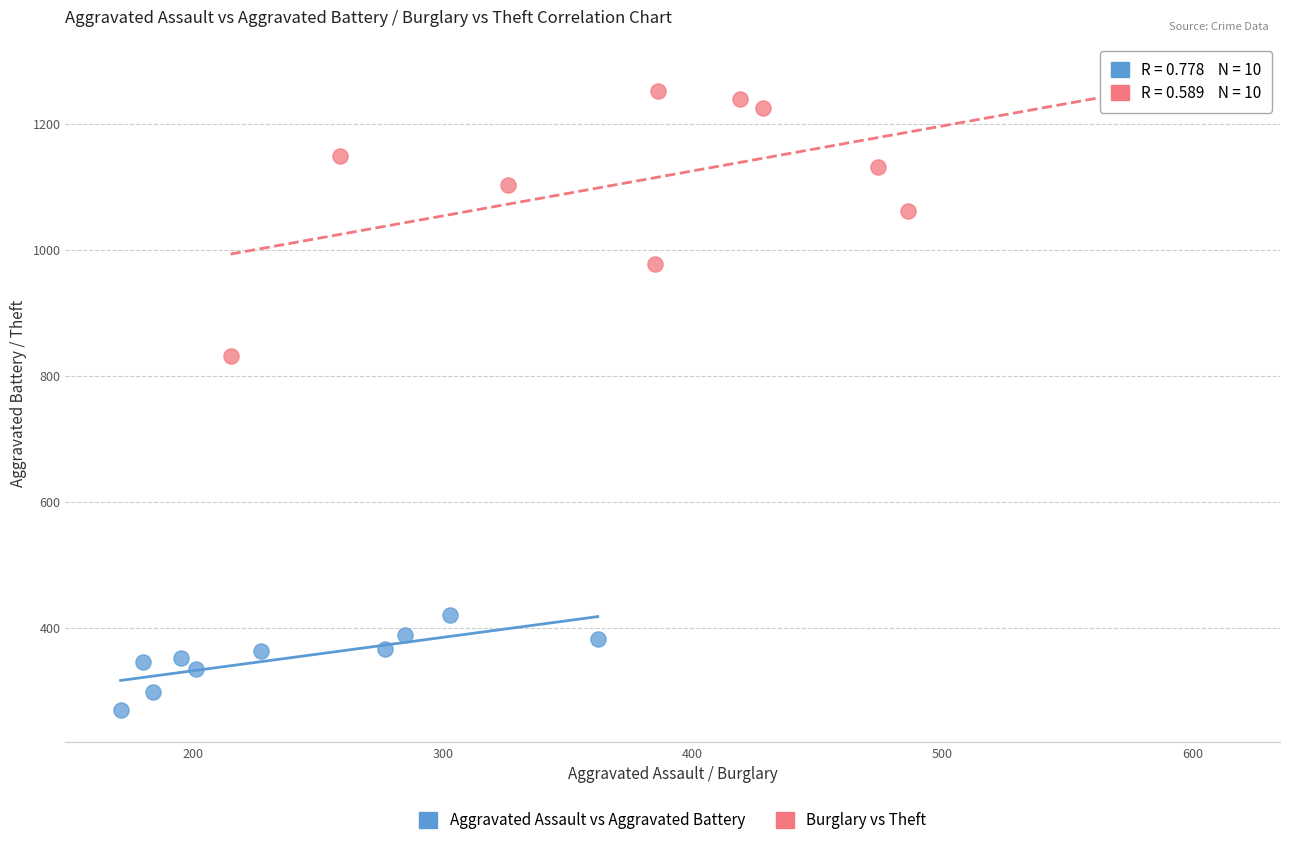

Which series has the widest spread of Y values?

Burglary vs Theft